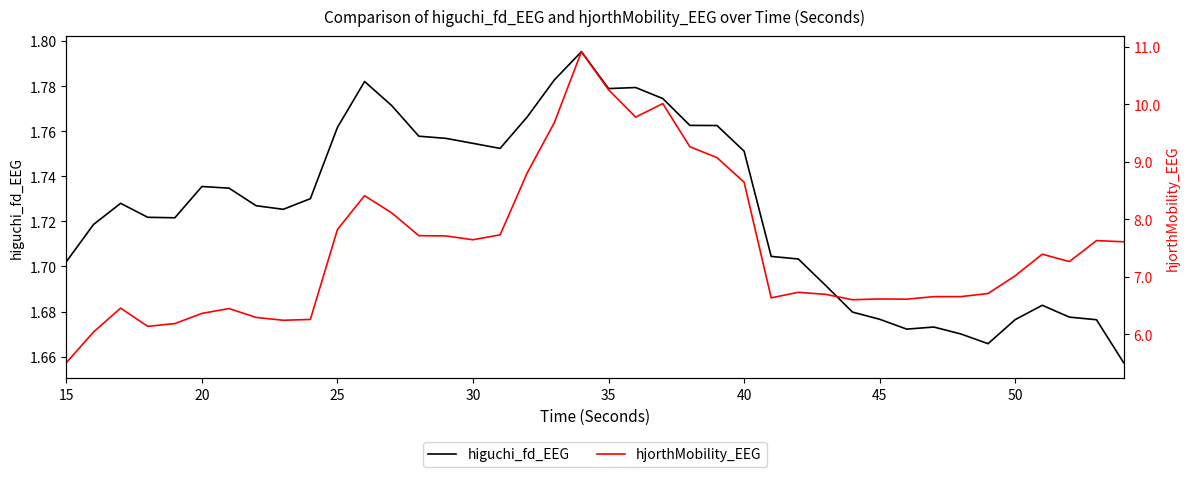

True or false: higuchi_fd_EEG and hjorthMobility_EEG cross at least once.

False